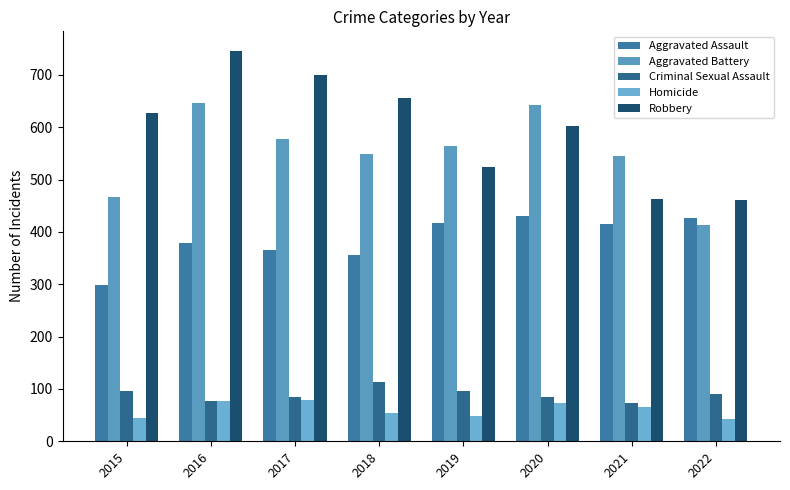

How many groups of bars are there?

8